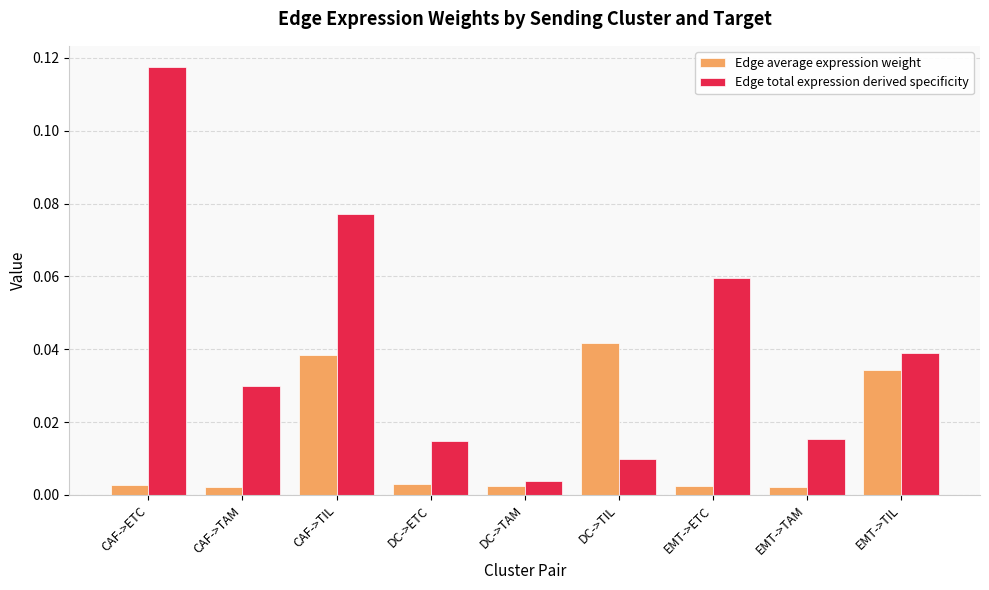

Which label corresponds to the largest value in the chart?

CAF->ETC